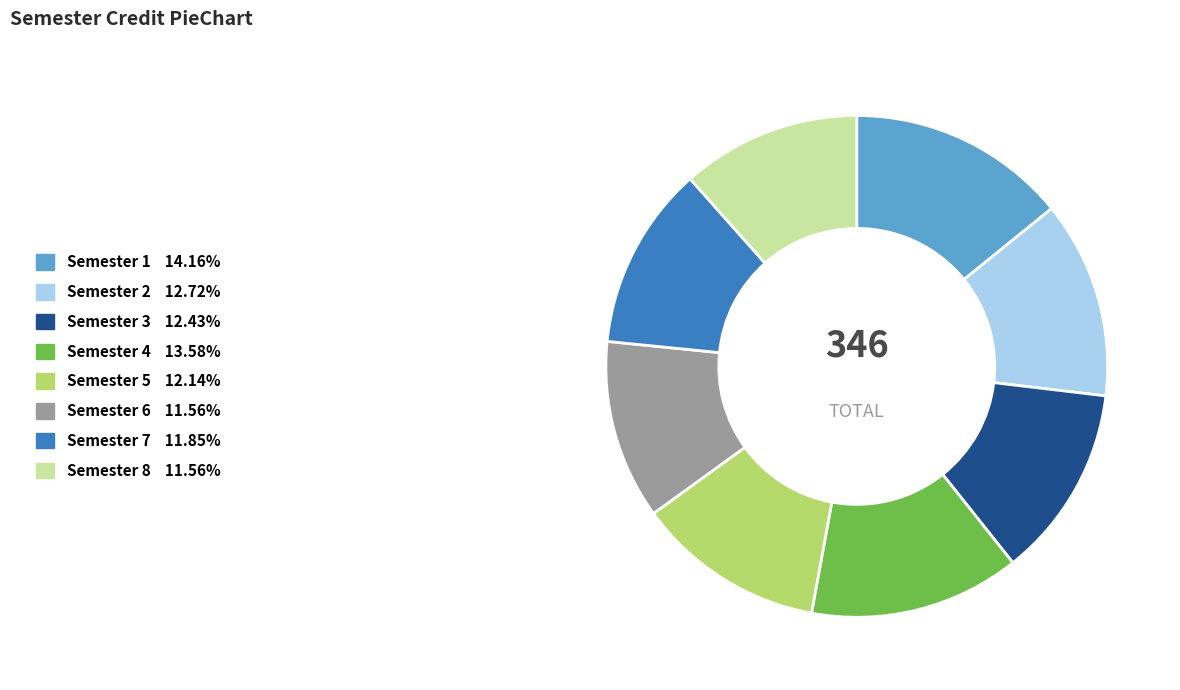

Which has a higher value, Semester 4 or Semester 7?

Semester 4